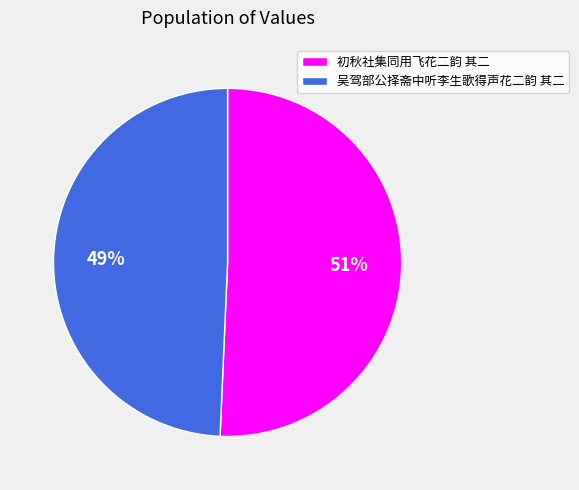

Is the sum of 初秋社集同用飞花二韵 其二 and 吴驾部公择斋中听李生歌得声花二韵 其二 greater than half?

Yes